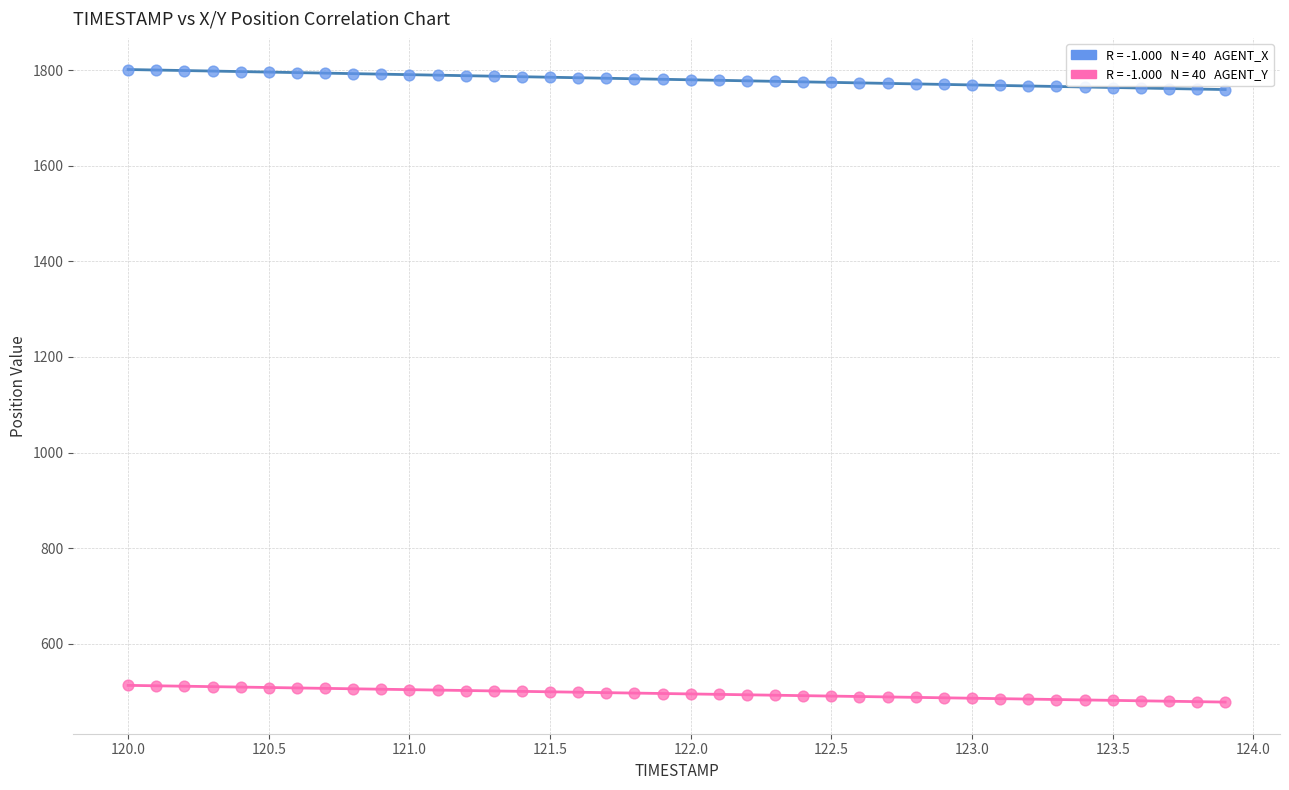

Across all data points, what is the range of Y values (max minus min)?

1324.1